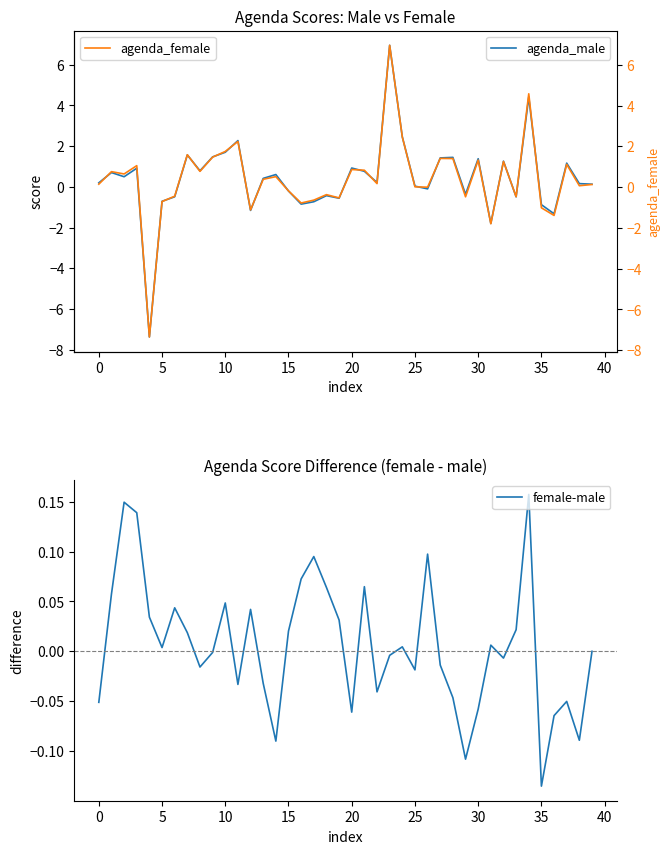

What is the average value of the agenda_female series?

0.4